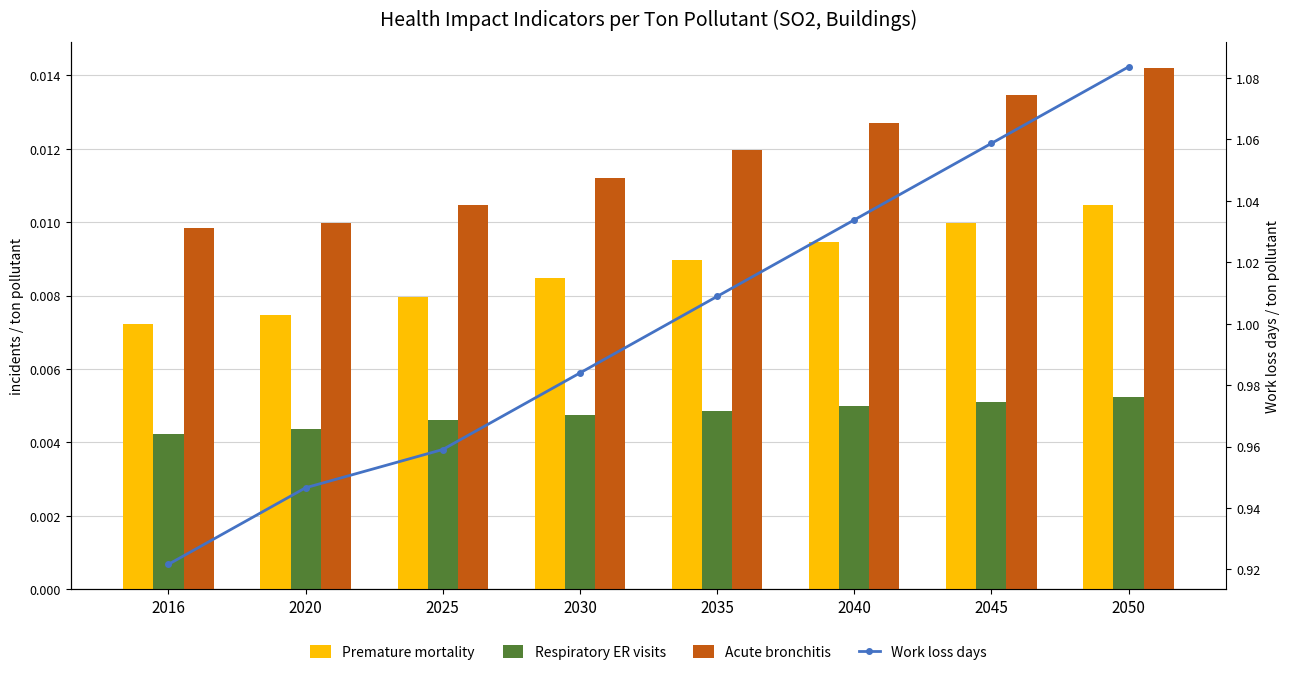

The value of Respiratory ER visits at 2020 is 0.0. True or false?

False